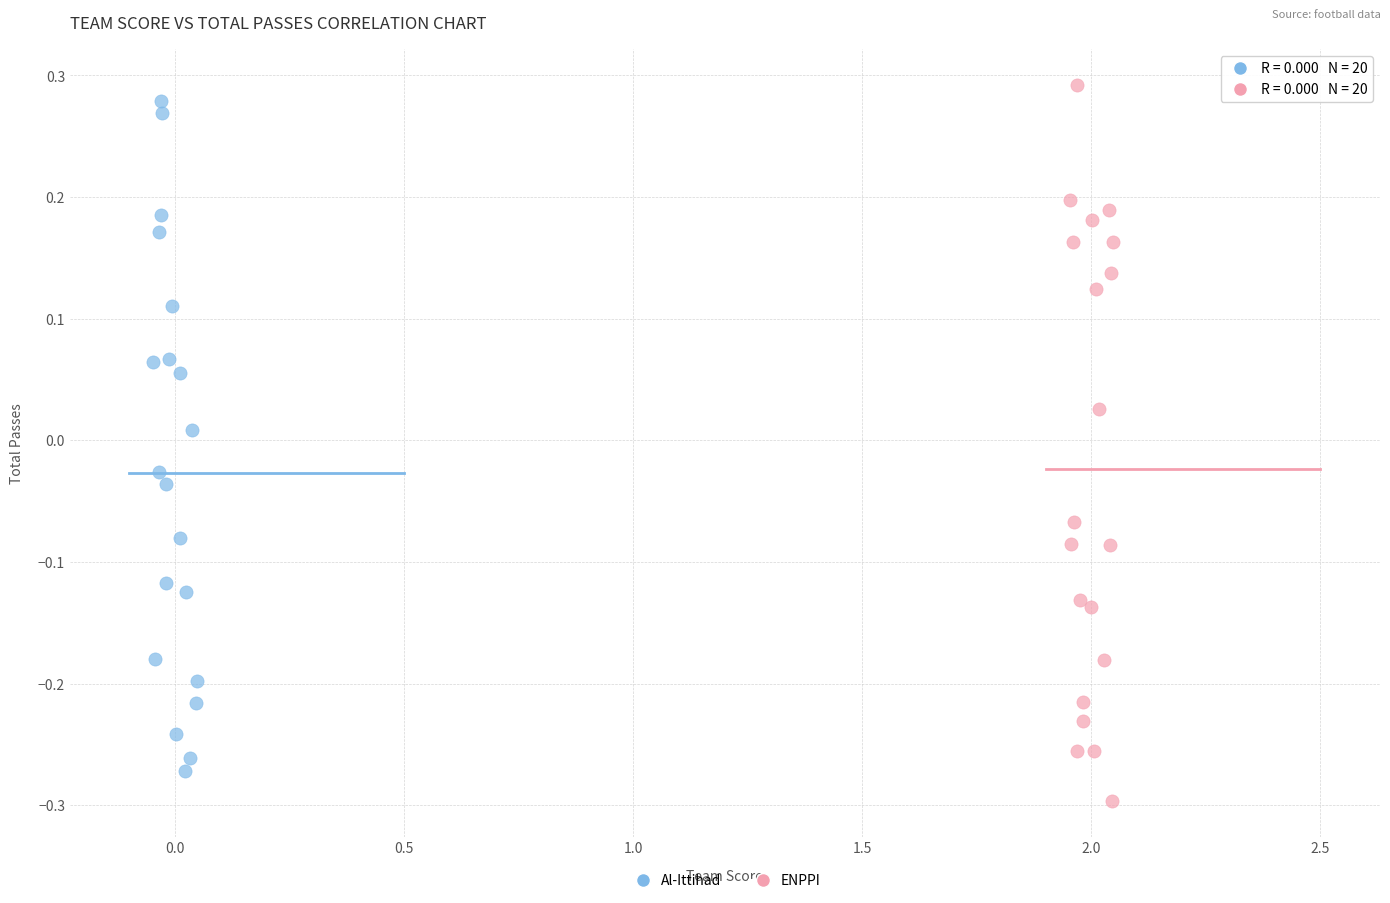

Which series reaches the minimum Y coordinate?

ENPPI